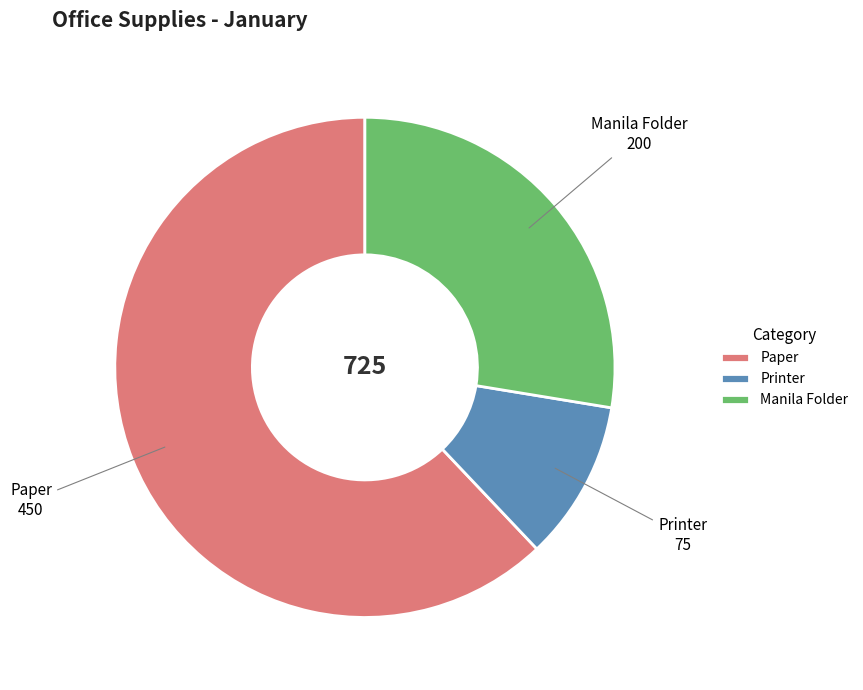

Which slice represents more than half of the pie?

Paper